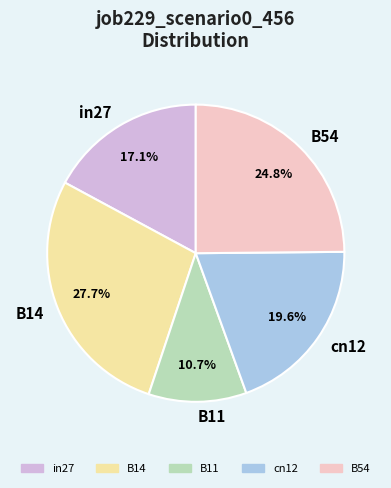

What portion of the pie excludes B54?

75.2%